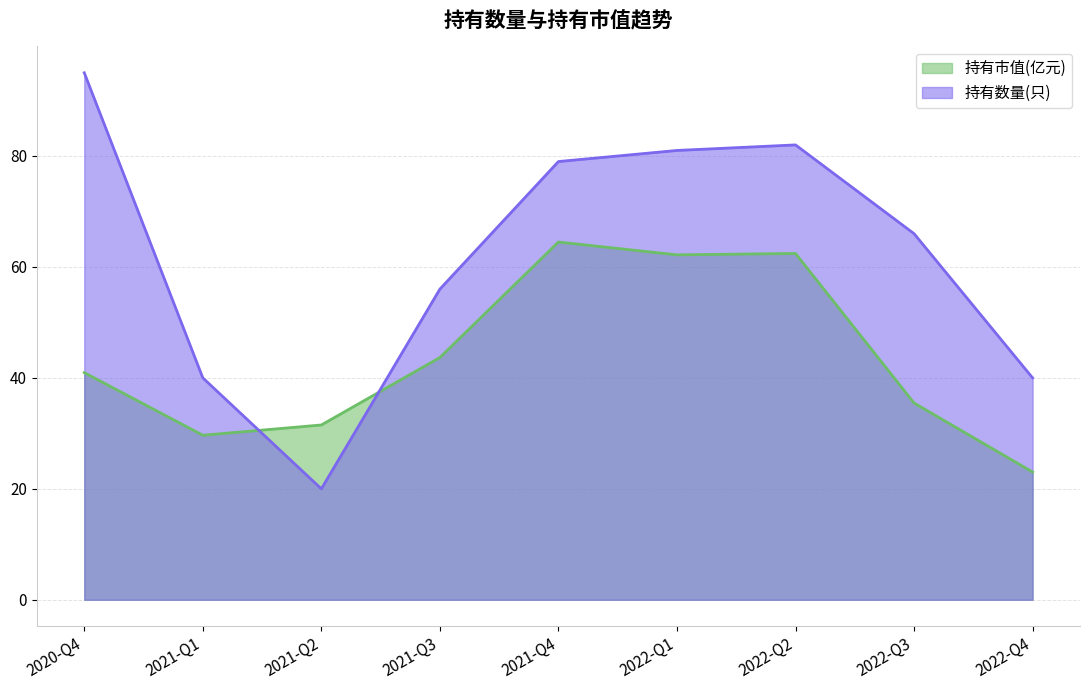

True or false: 持有市值(亿元) and 持有数量(只) intersect in this chart.

True